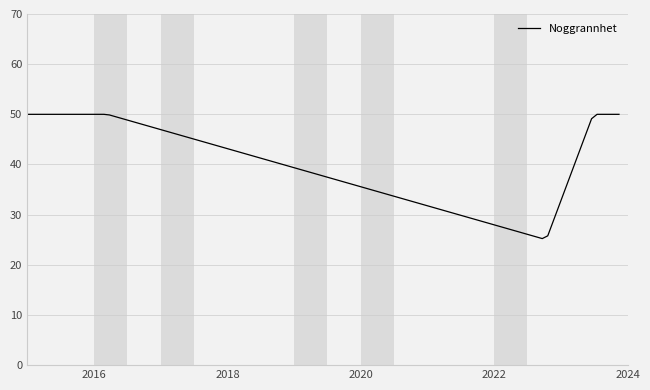

What is the greatest value displayed?

50.0